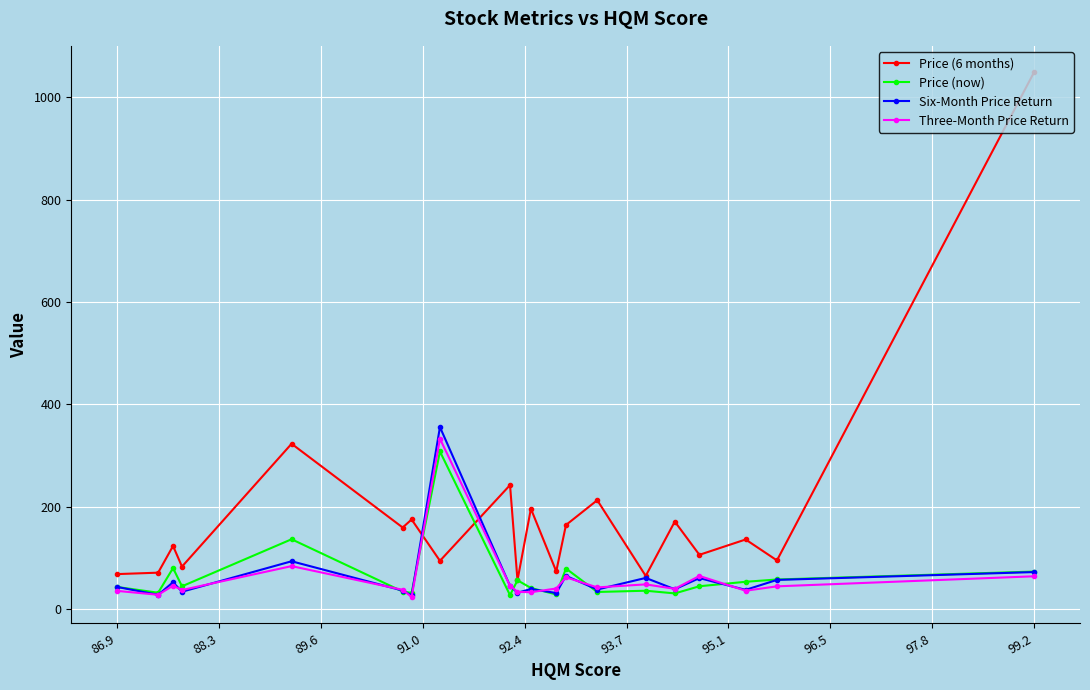

Which series ends up on top after the final intersection of Price (6 months) and Six-Month Price Return?

Price (6 months)